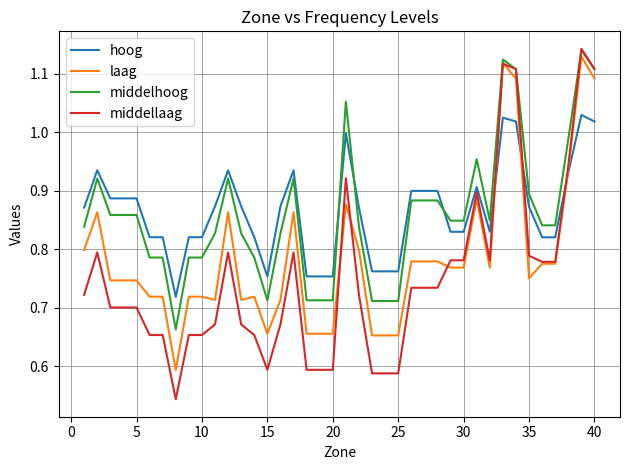

Which series has the widest spread of values?

middellaag